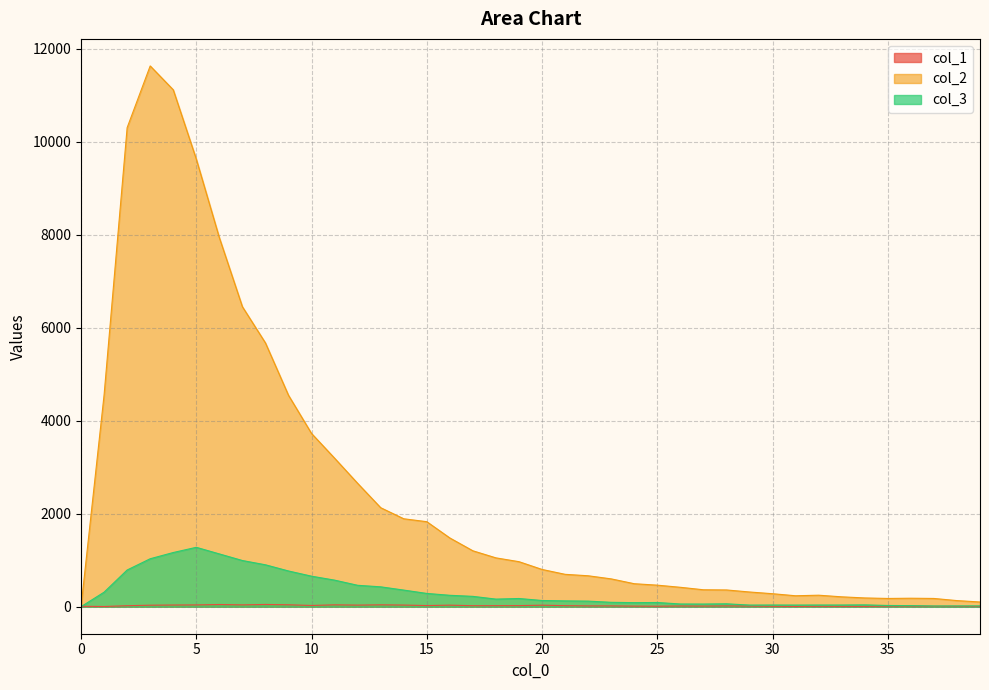

The value of col_3 at 34 is 66. True or false?

False